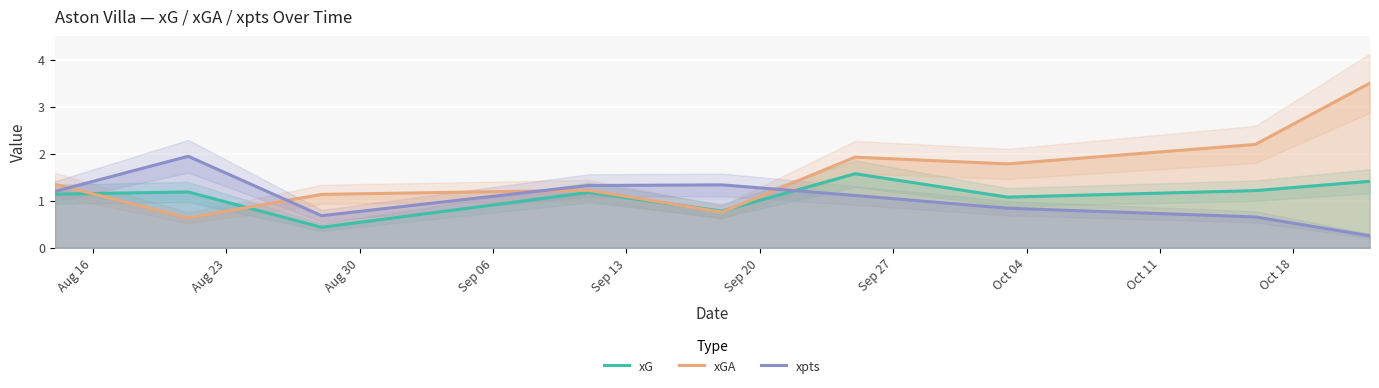

True or false: xGA has more than 2 interior local peaks.

False